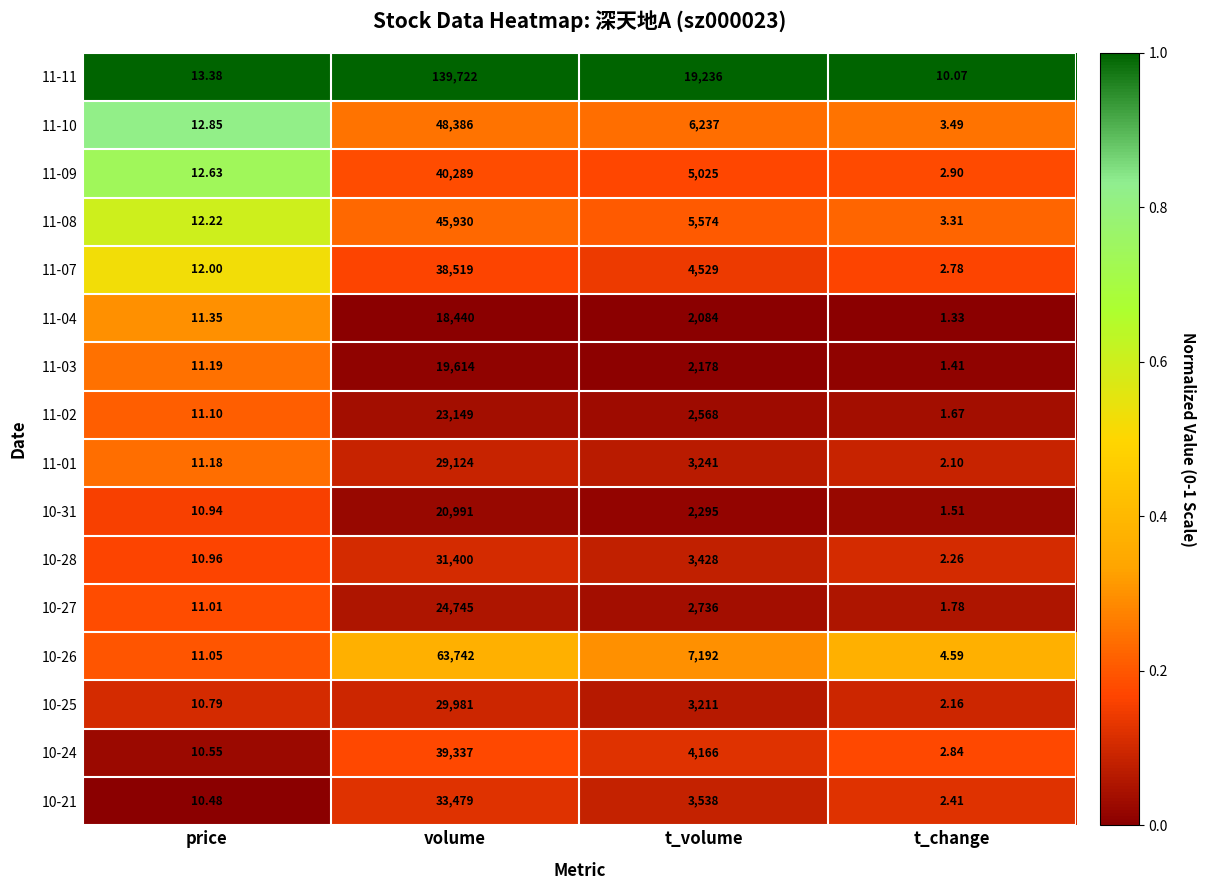

Which series has the largest total across all categories?

11-11